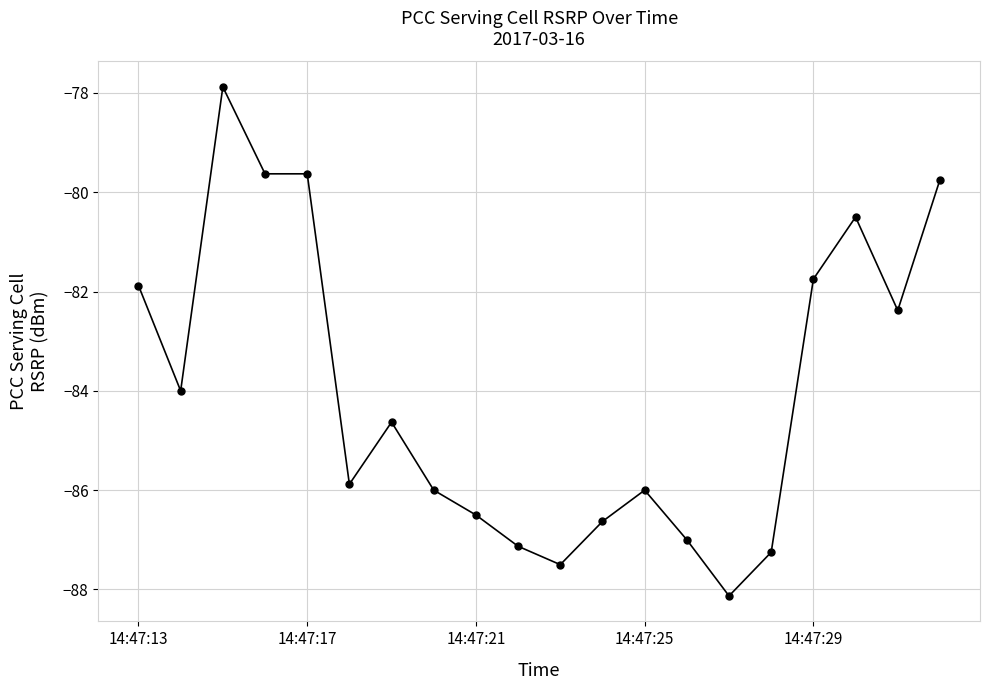

True or false: the data has more than 0 interior local peaks.

True